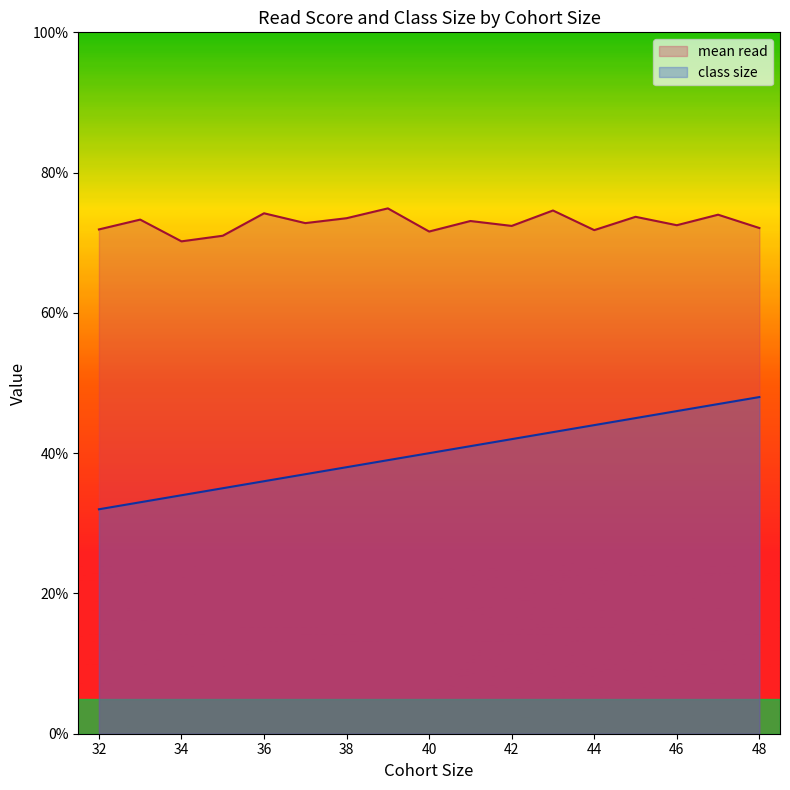

Rank the series at 37 from lowest to highest value.

class_size, mean_read